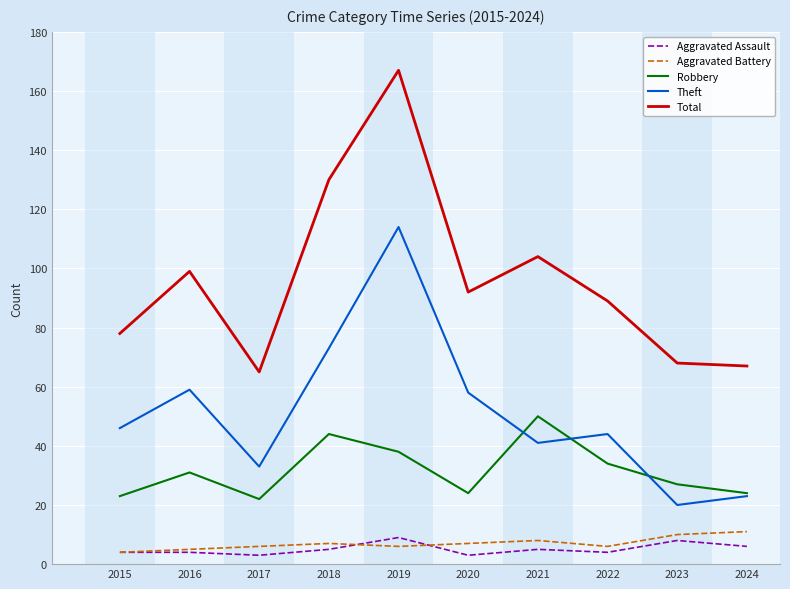

What is the total value across all series at 2015?

155